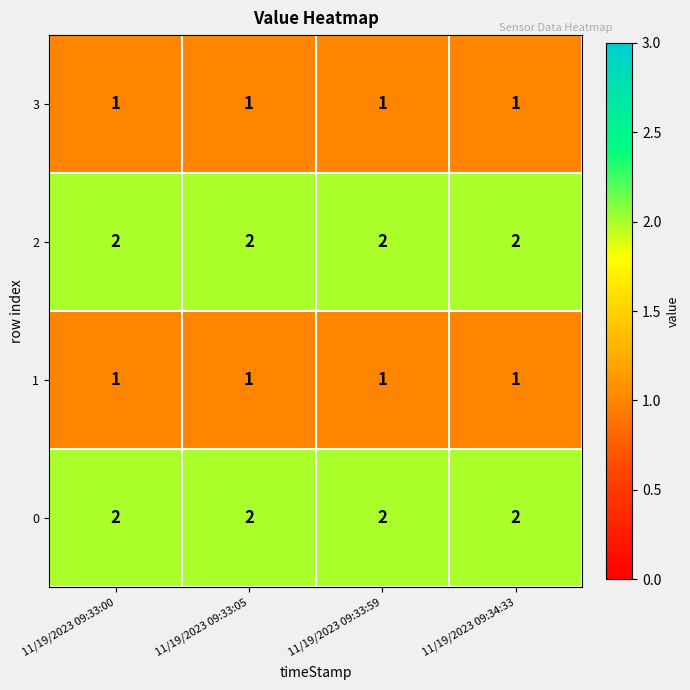

At how many categories does at least one series exceed 1?

4